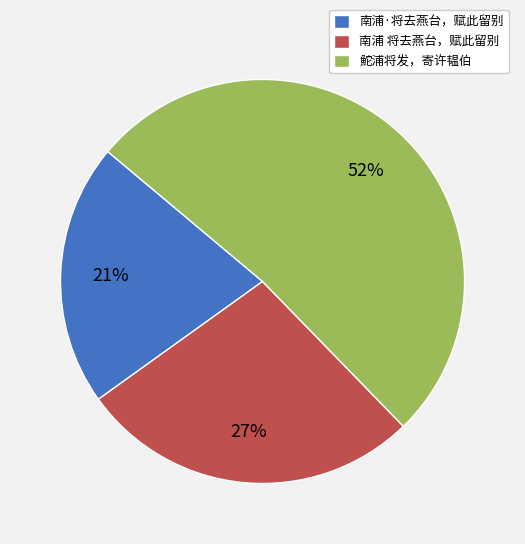

What is the largest slice in the pie chart?

鮀浦将发，寄许韫伯